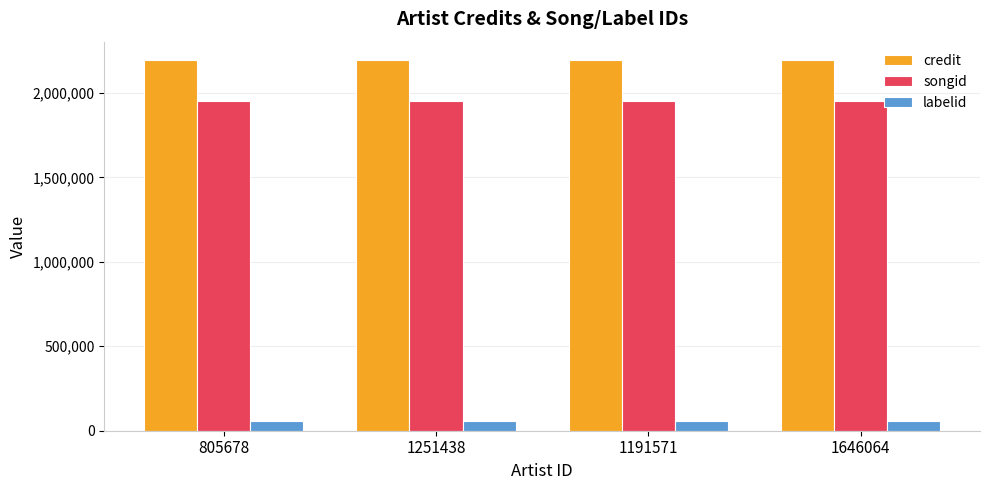

How many data points does each series have?

4